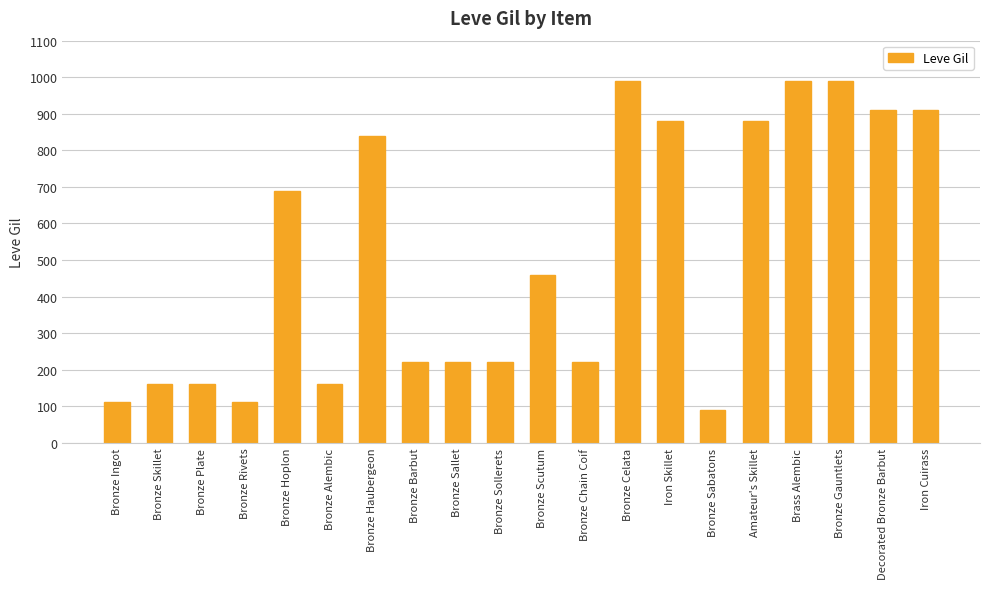

Which label corresponds to the smallest value in the chart?

Bronze Sabatons